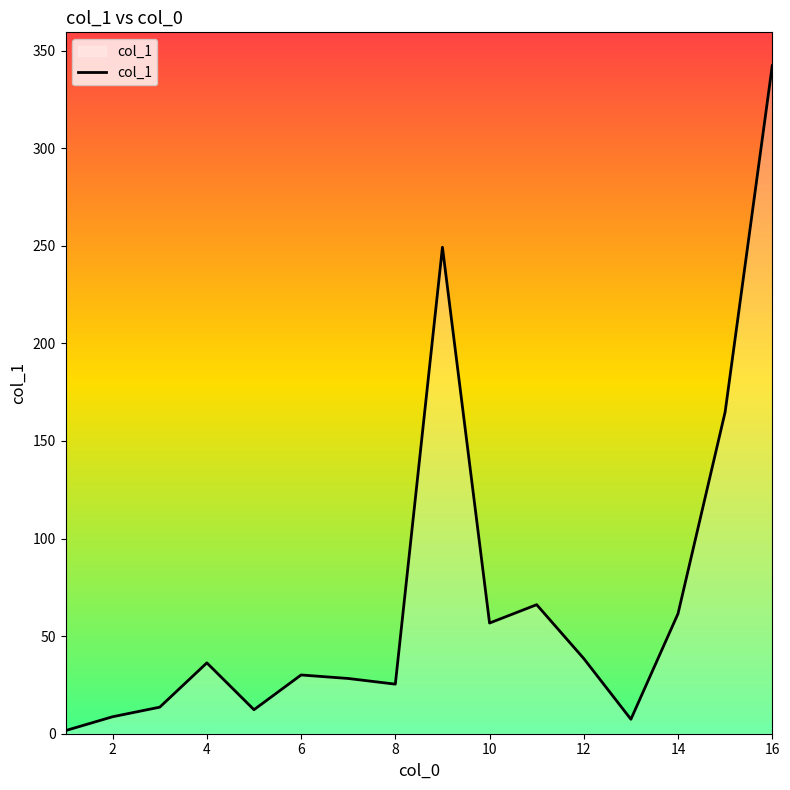

What is the maximum value shown in the chart?

342.2